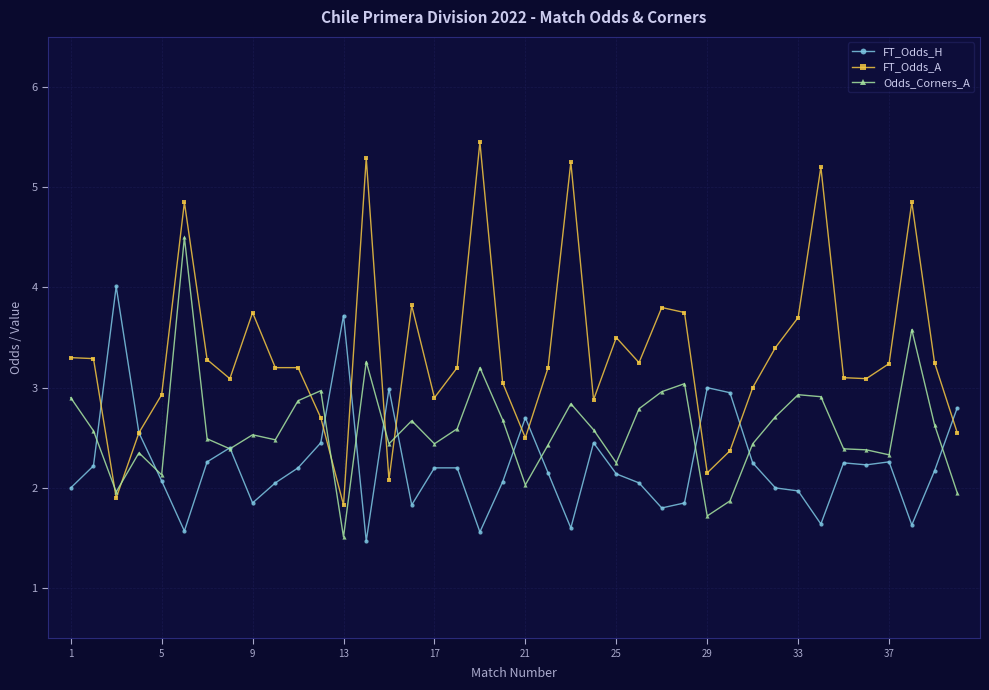

Which series has the largest total across all categories?

FT_Odds_A